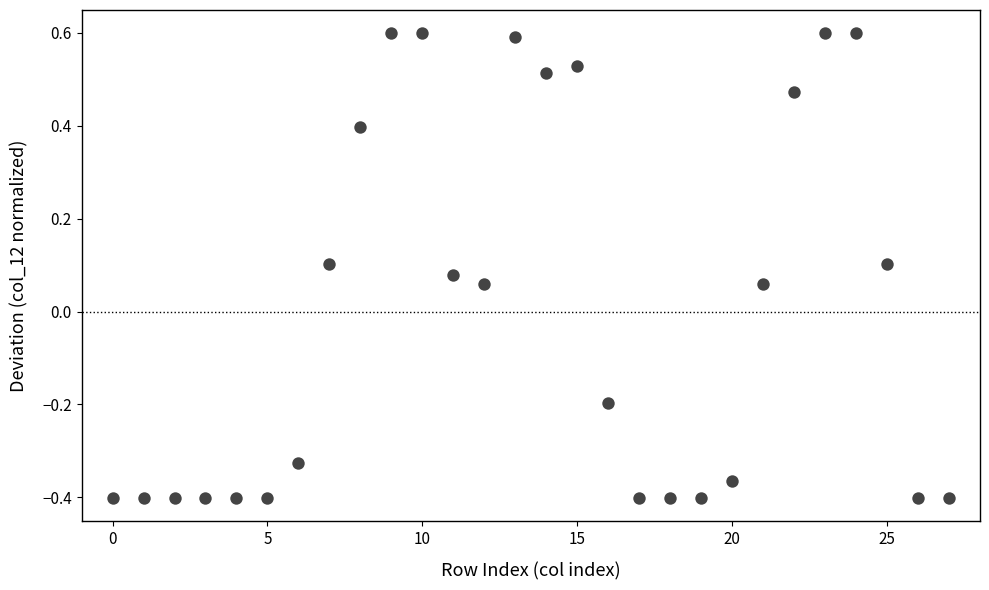

What is the range of Y values (max minus min)?

1.0